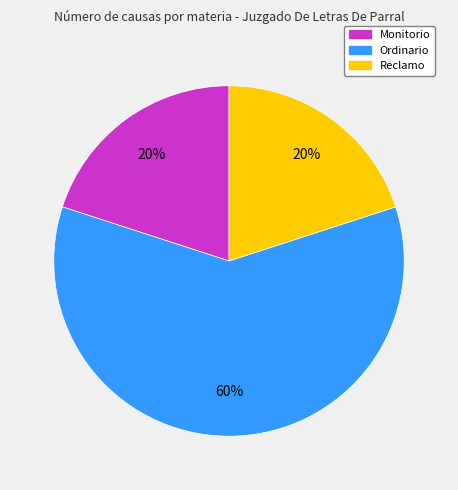

Which slice represents more than half of the pie?

Ordinario